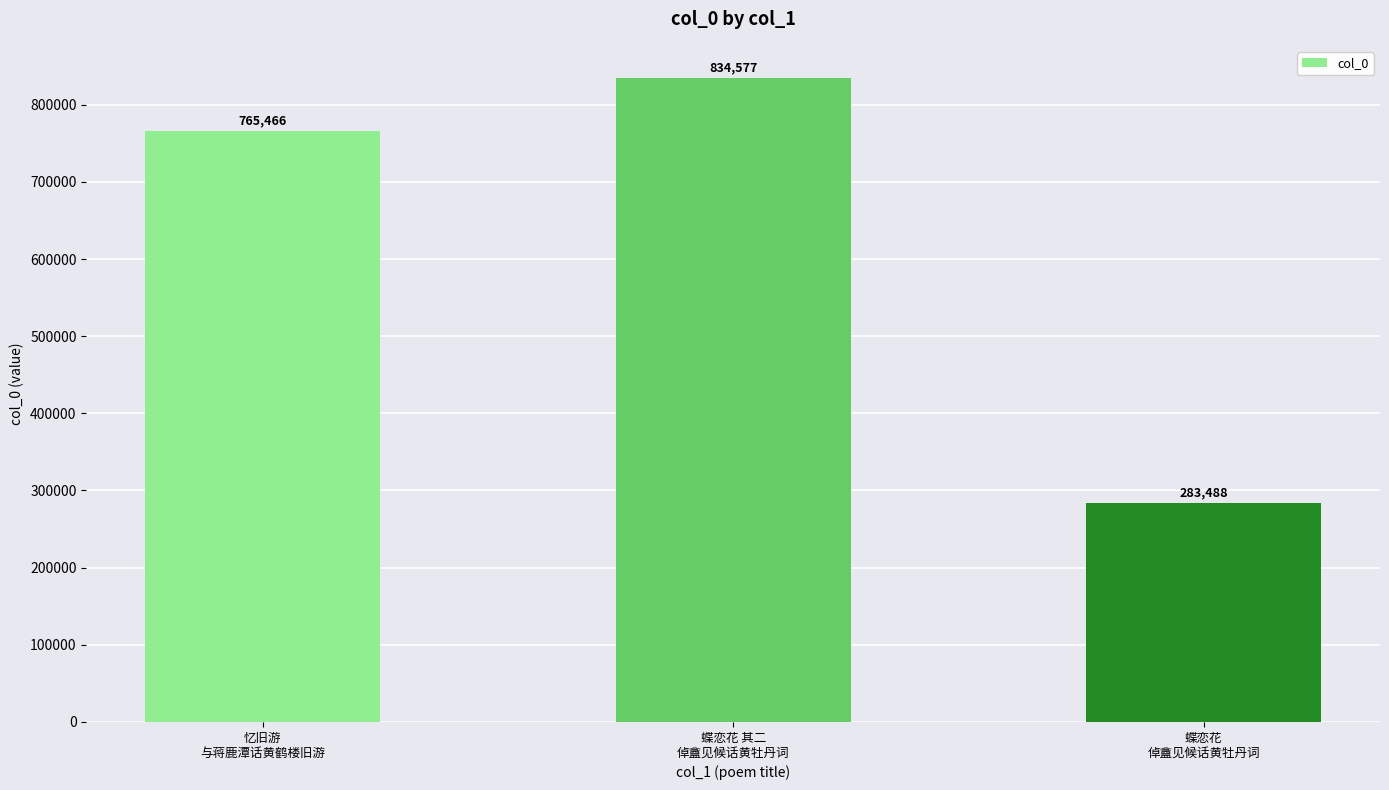

What is the smallest value displayed?

283488